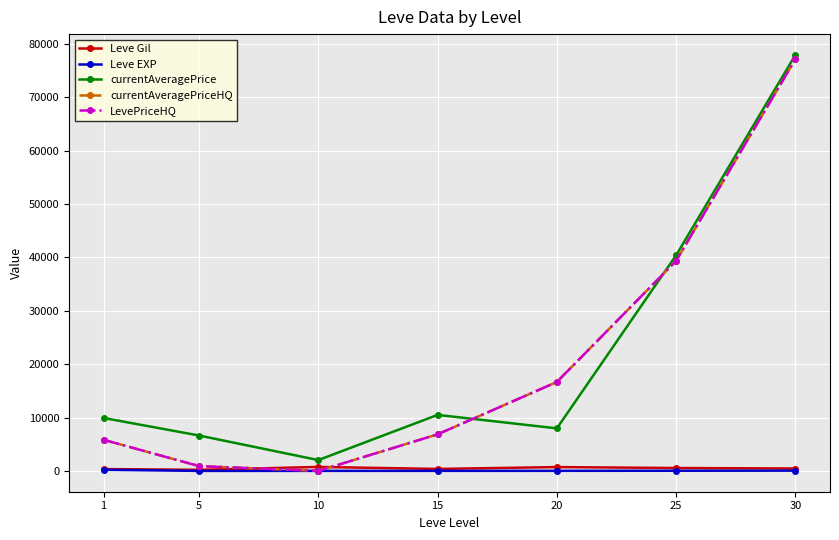

What value does the LevePriceHQ series have at 20?

16666.5